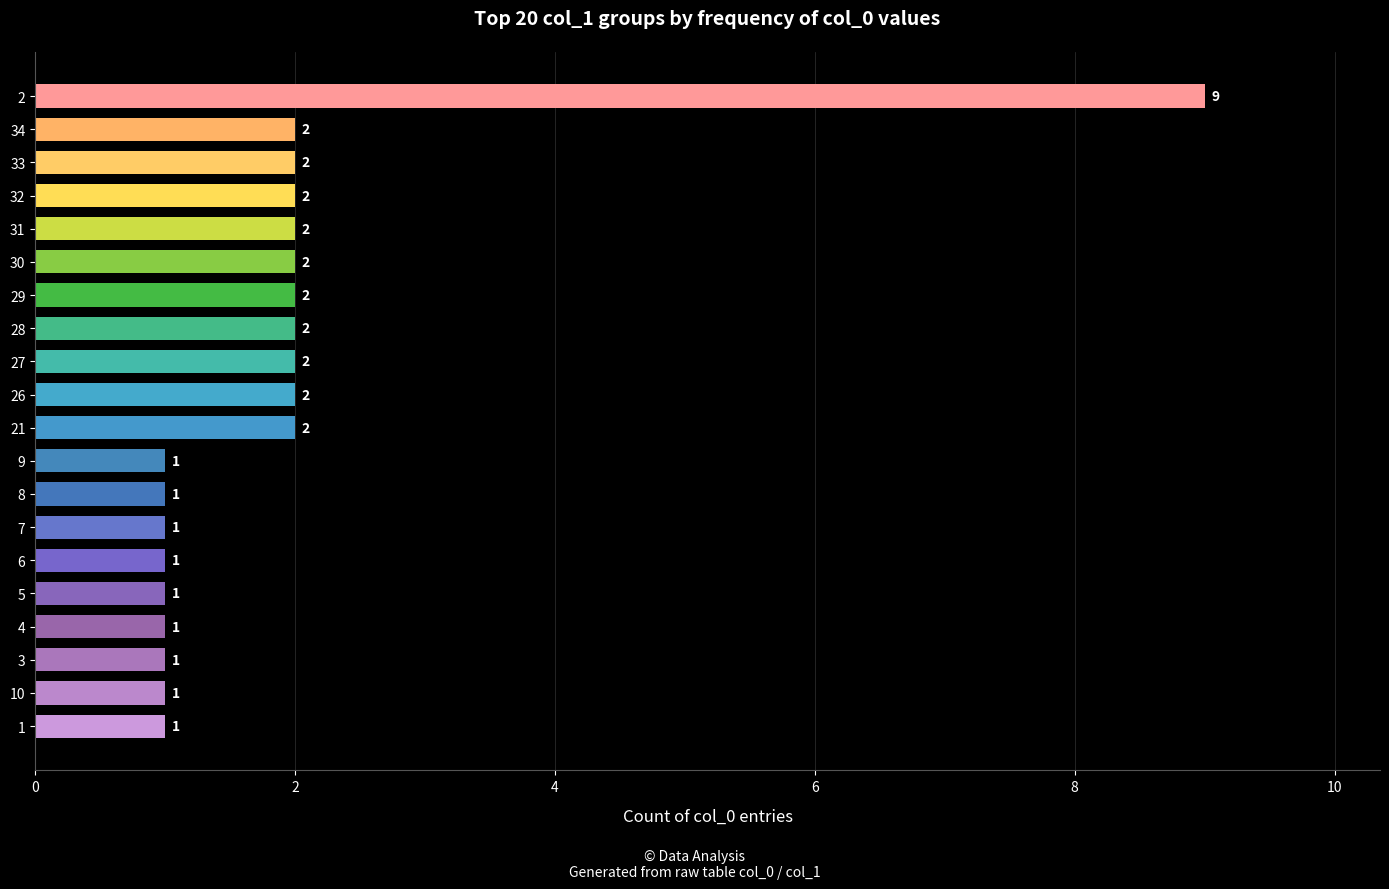

Does the chart contain any negative values?

No